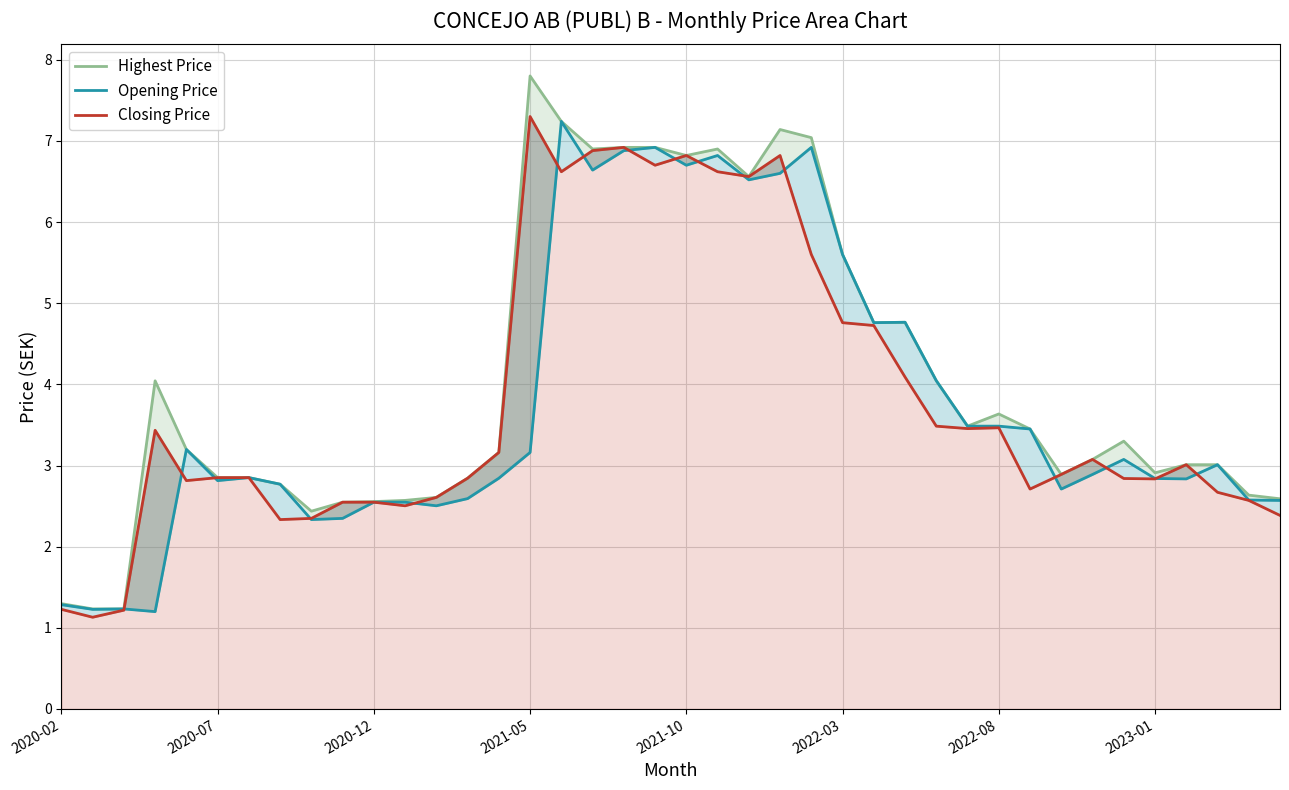

How many lines are shown in the chart?

3